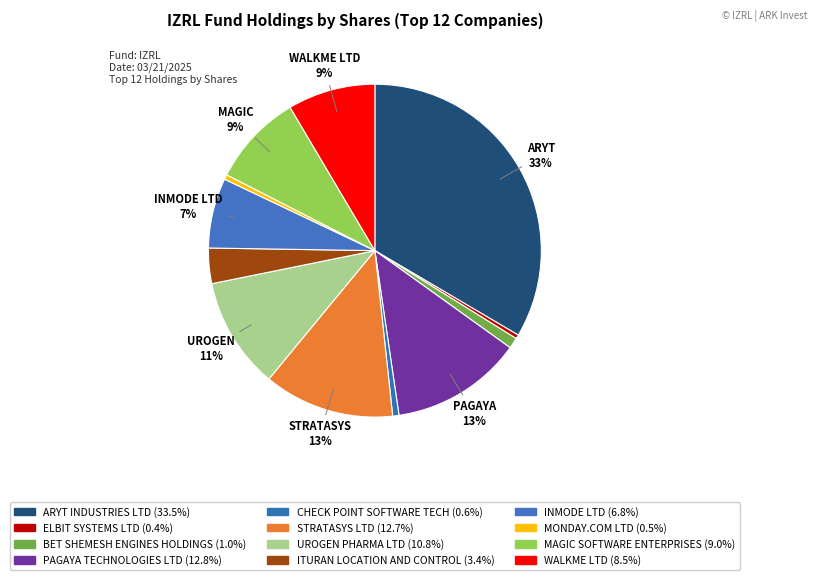

Between STRATASYS LTD and WALKME LTD, which is larger?

STRATASYS LTD